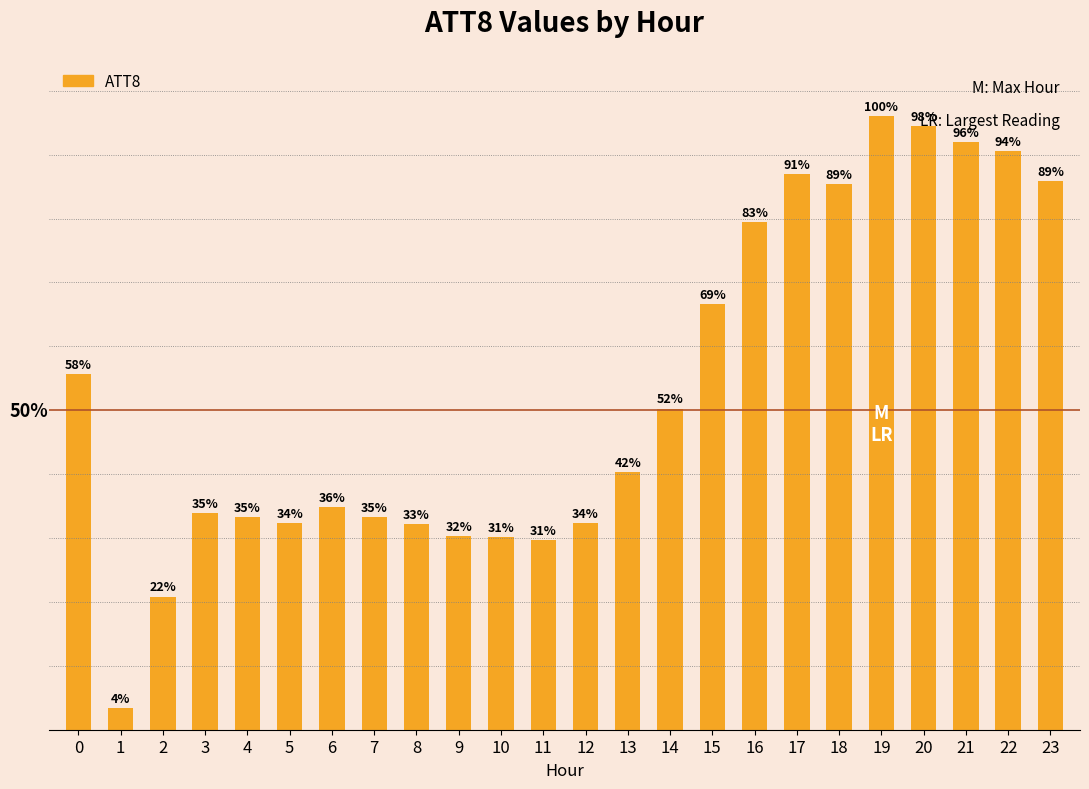

True or false: the data shows 33.3 at 7.

True